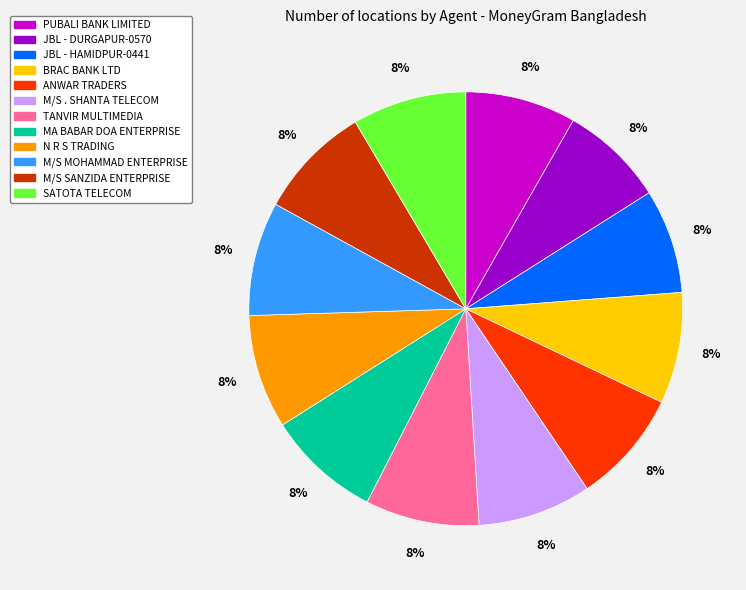

To the nearest percent, what percentage of the pie is MA BABAR DOA ENTERPRISE?

8%